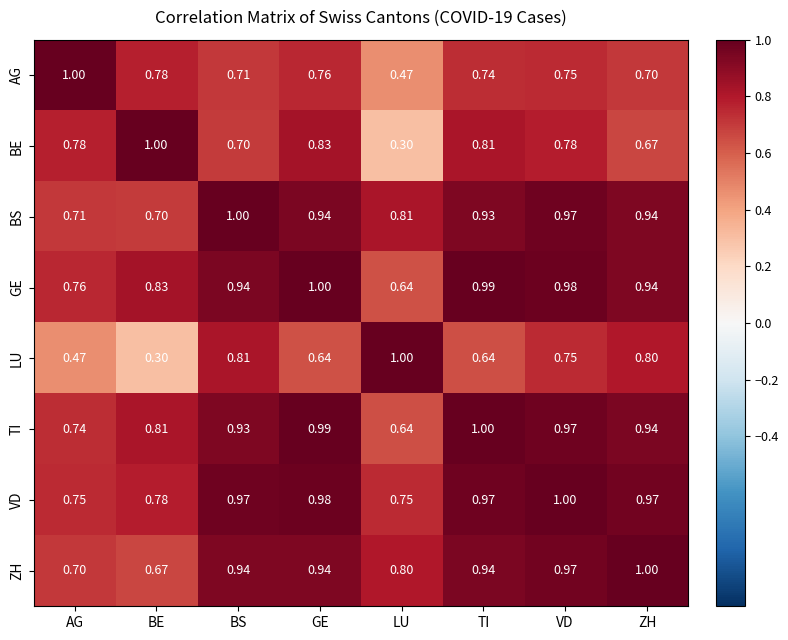

At which label is TI closest to 0?

LU